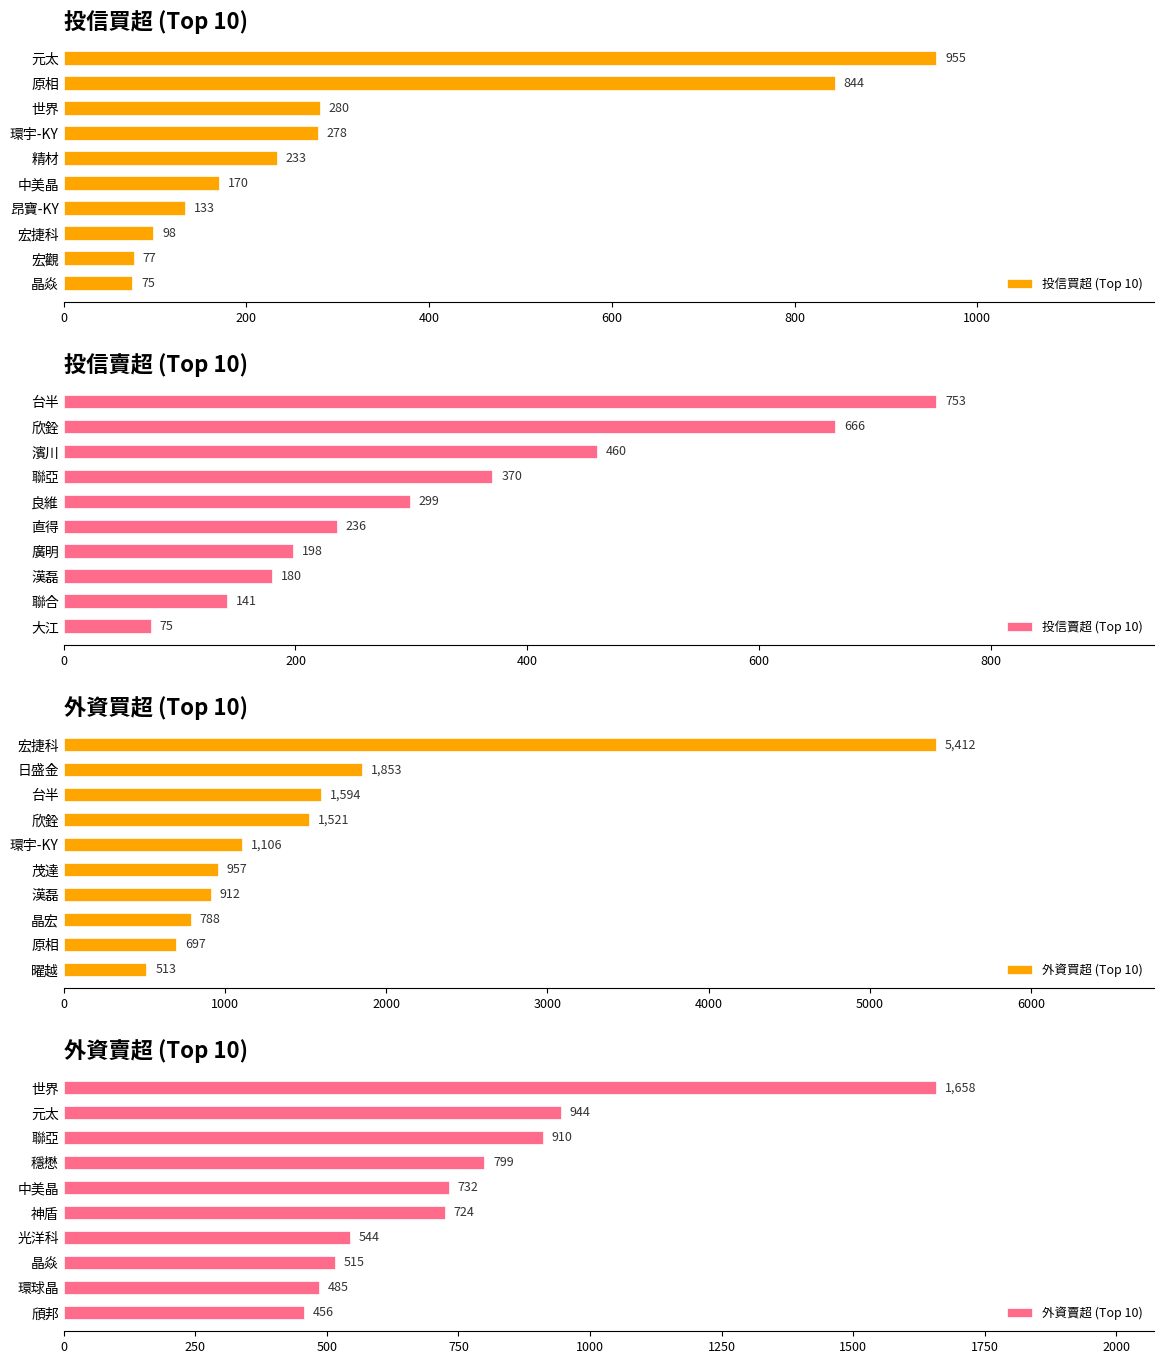

What is the difference between the second highest and minimum values in the 外資買超 (Top 10) series?

1340